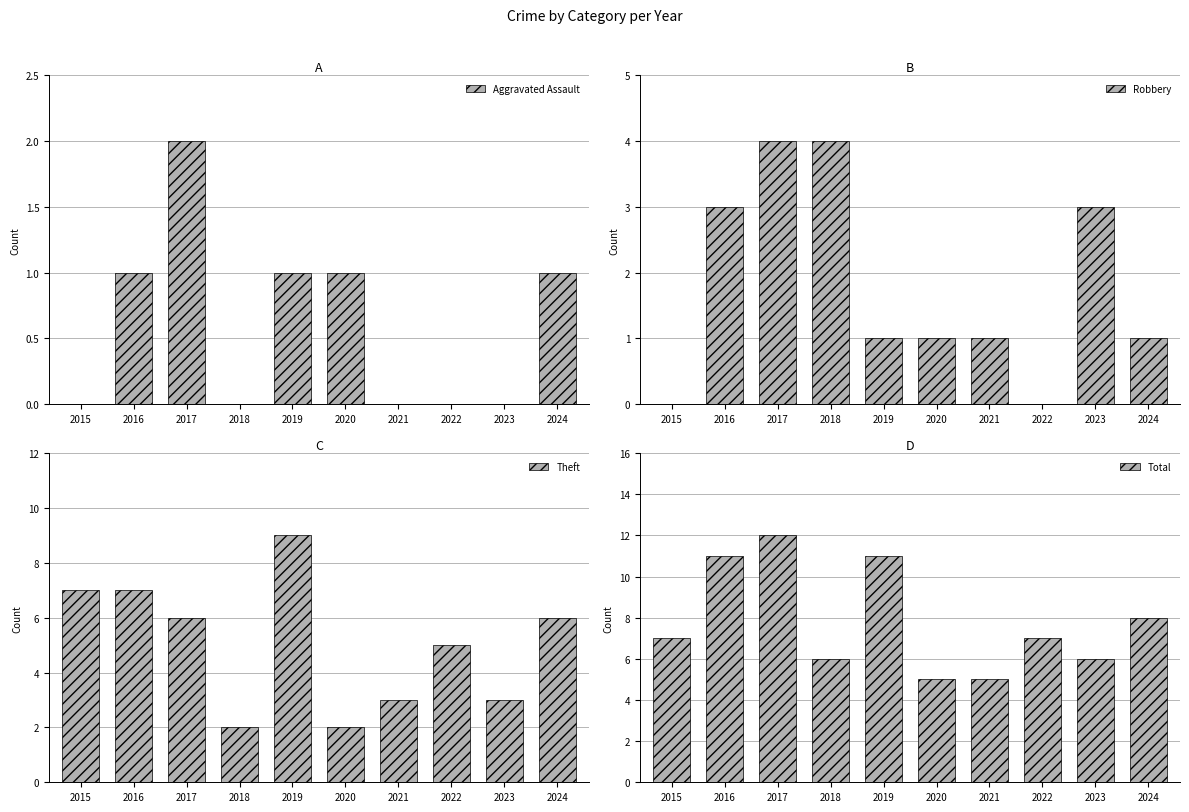

What is the total value across all series at 2022?

12